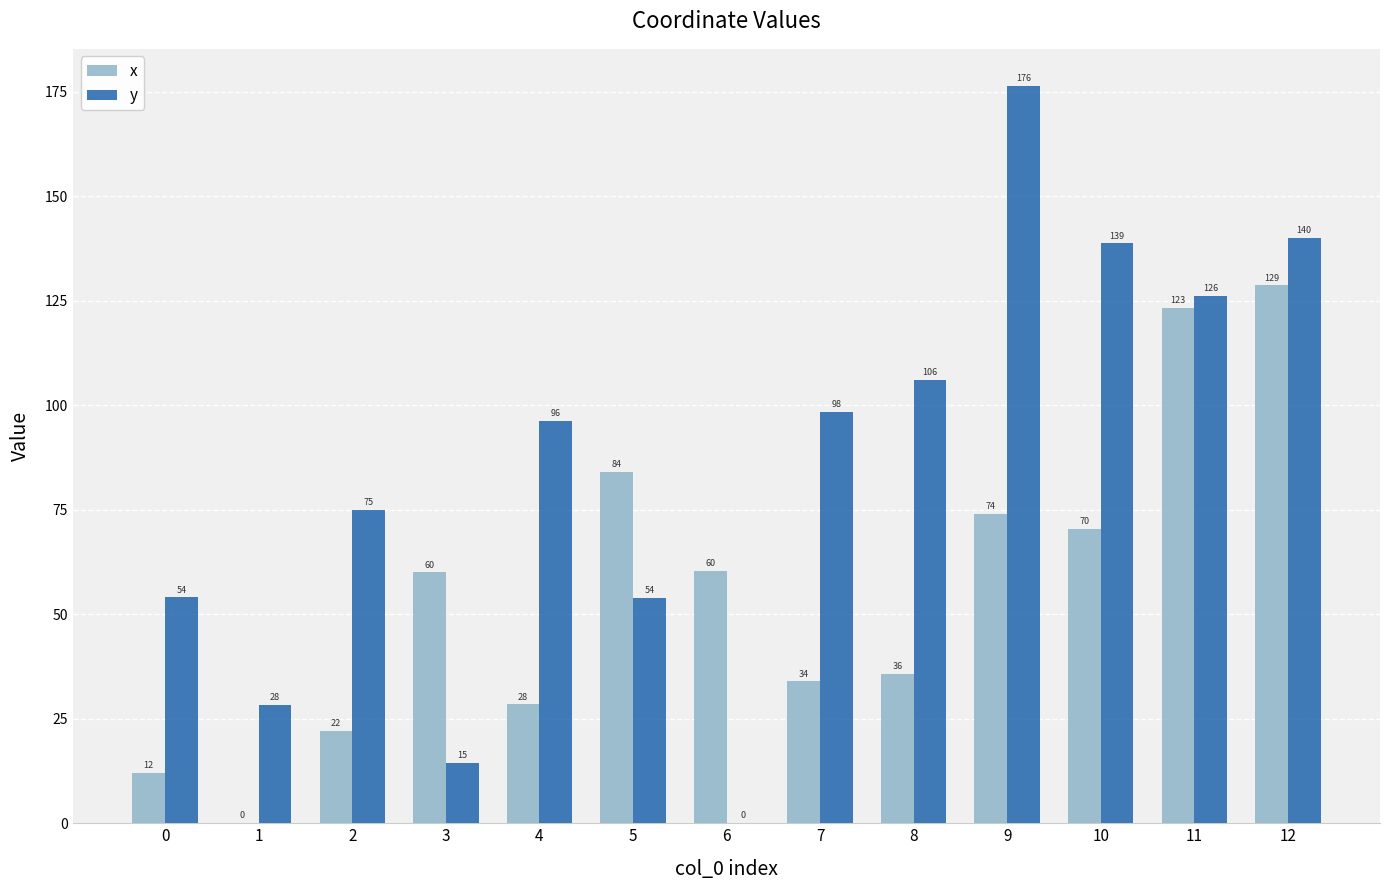

What is the highest value of the x series?

128.6